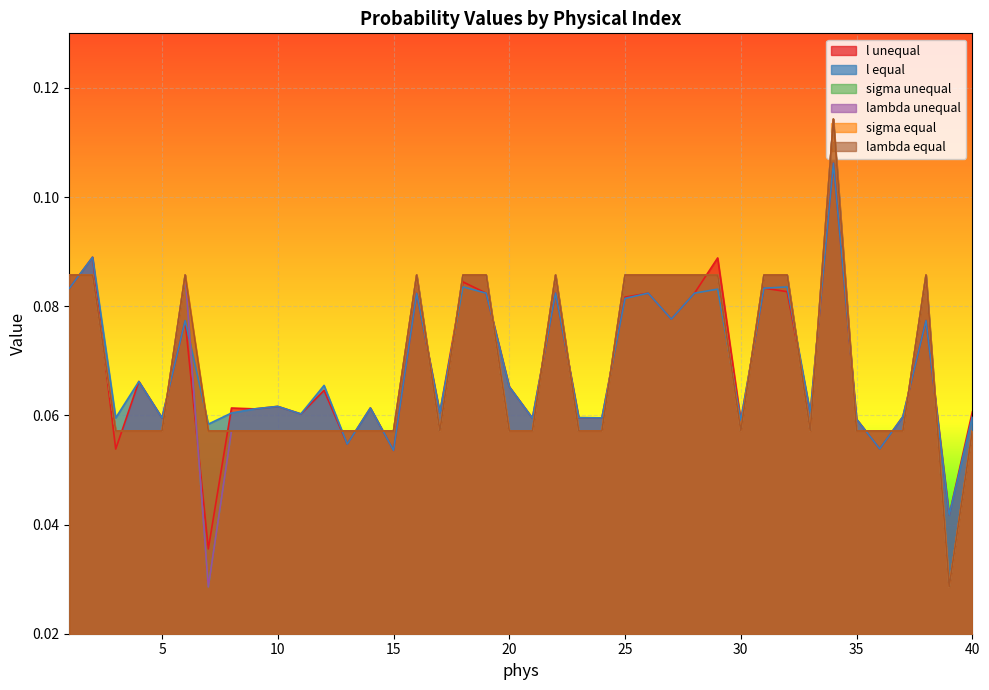

True or false: l unequal and sigma equal intersect in this chart.

True